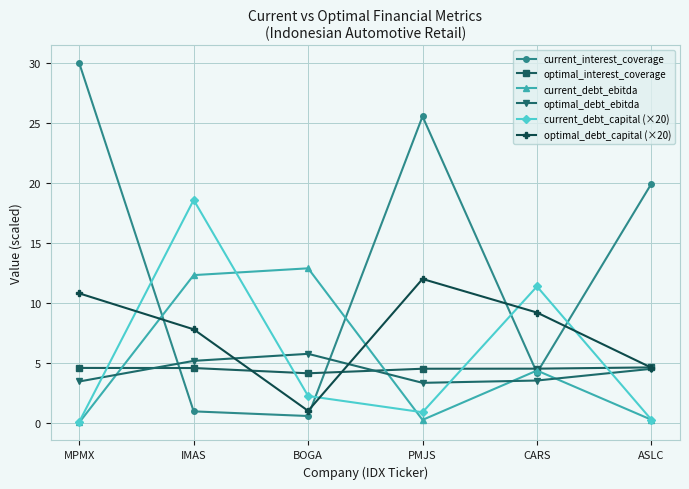

Read the current_interest_coverage value at PMJS.

25.6